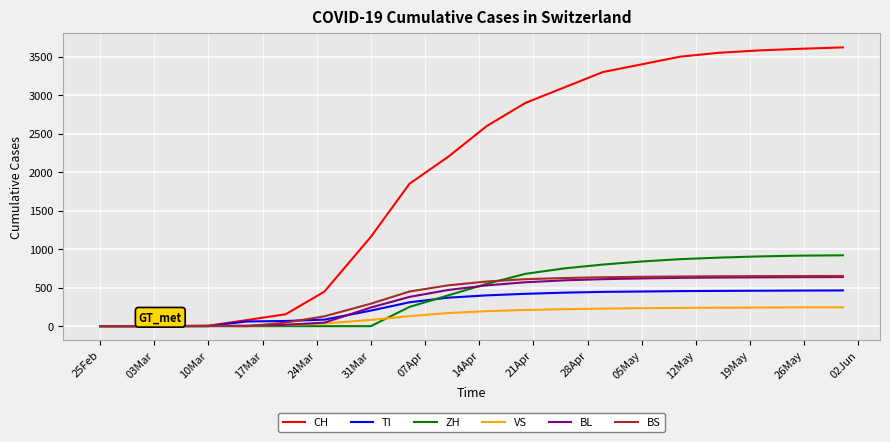

Which series has the largest total across all categories?

CH